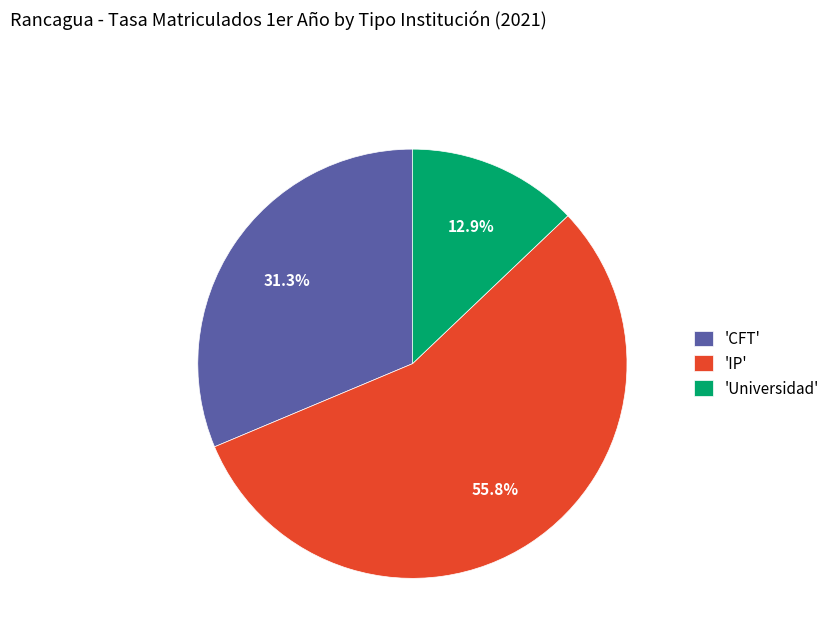

Rank the categories by value from lowest to highest.

'Universidad', 'CFT', 'IP'